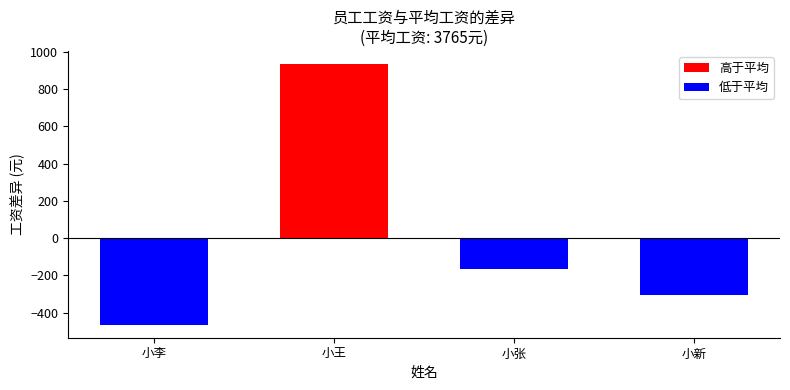

What is the label of the 3rd bar from the left?

小张